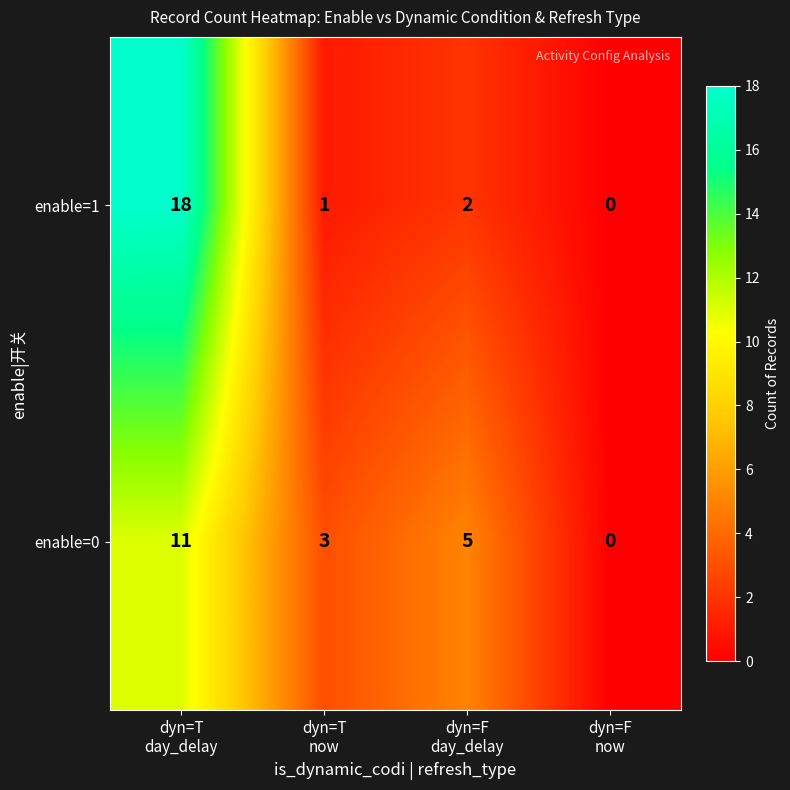

What is the difference between the second highest and minimum values in the enable=0 series?

5